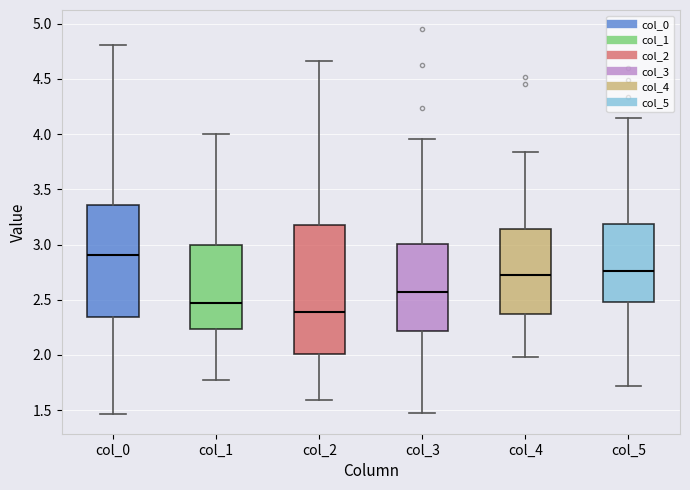

Which box has the lowest median line?

col_2